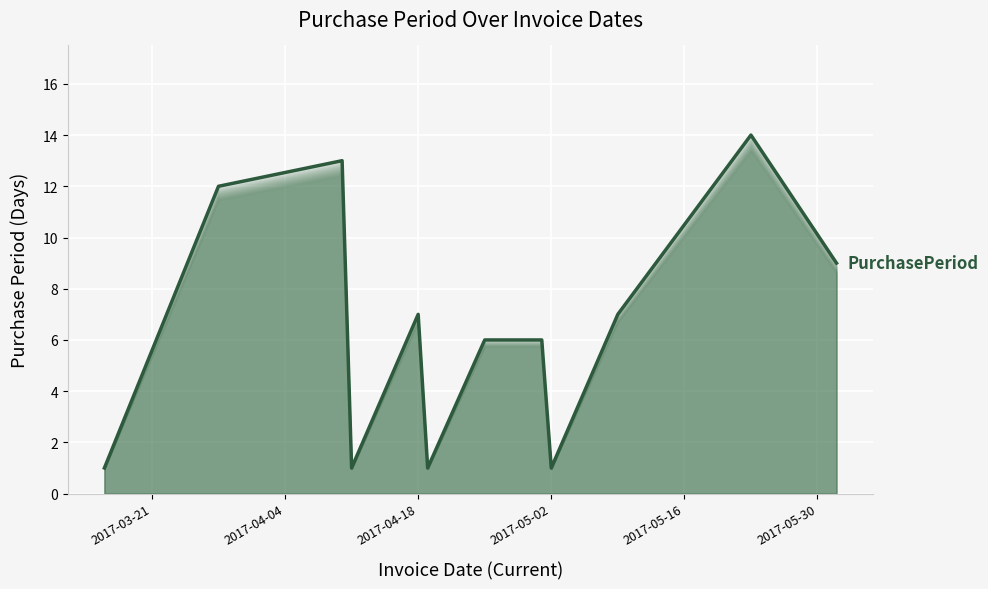

What is the greatest value displayed?

14